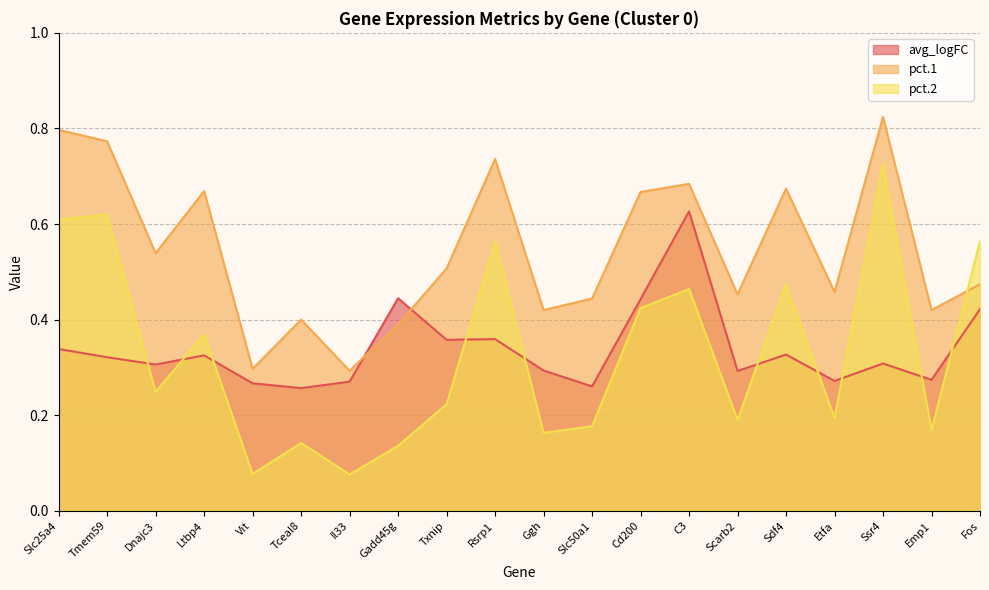

Which series has the largest total across all categories?

pct.1